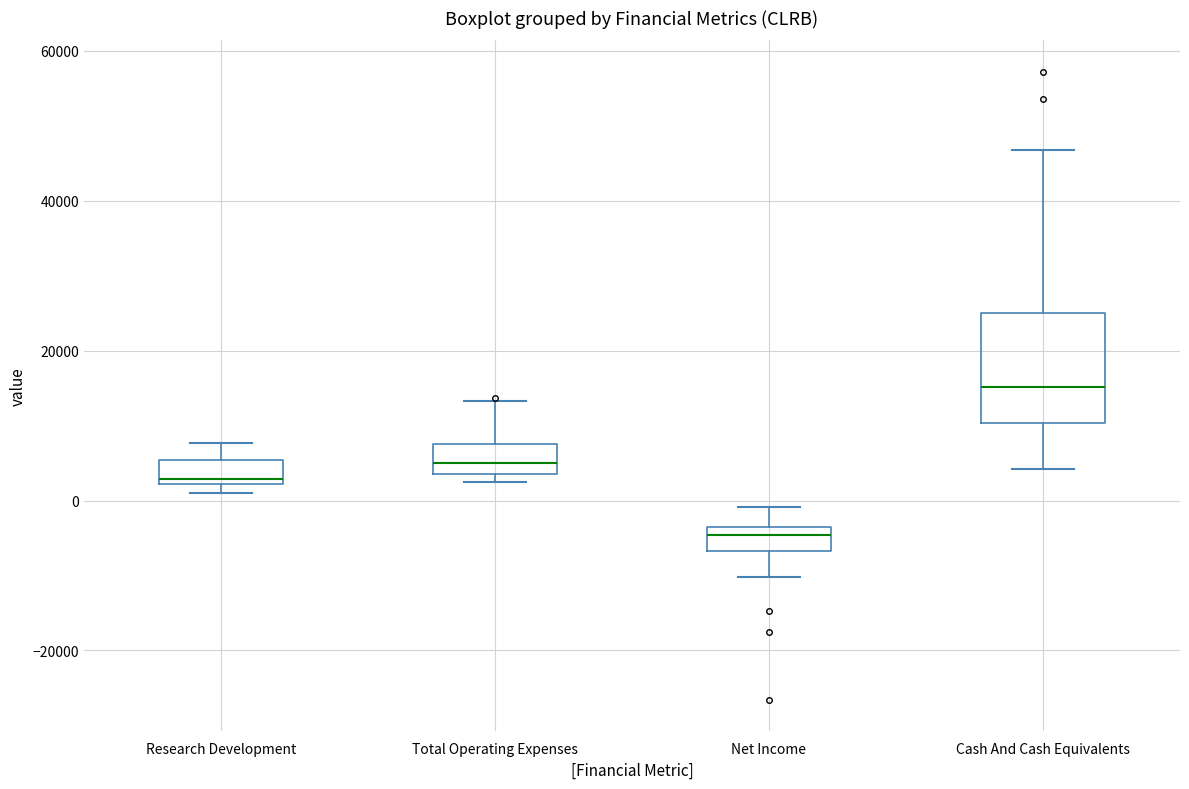

Where does the lower whisker of the box for Net Income end on the y-axis? The values are not printed on the chart, so give them approximately, as read against the axis.

-10000